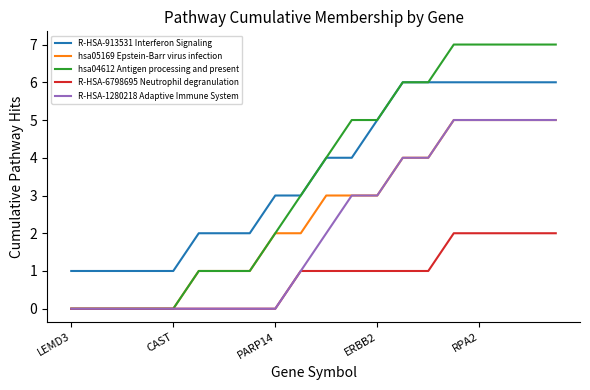

How many values in the R-HSA-913531 Interferon Signaling series are below 4?

10